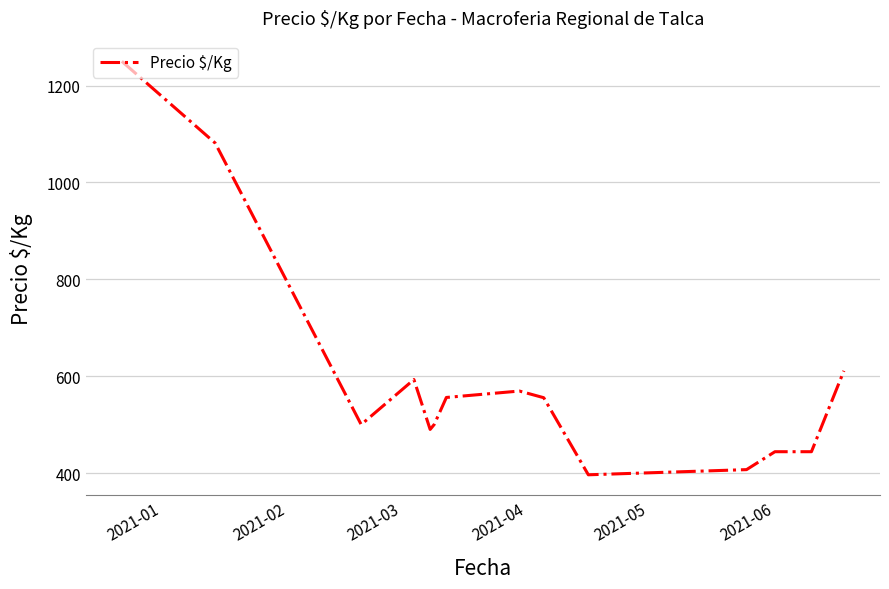

What is the smallest value displayed?

396.3